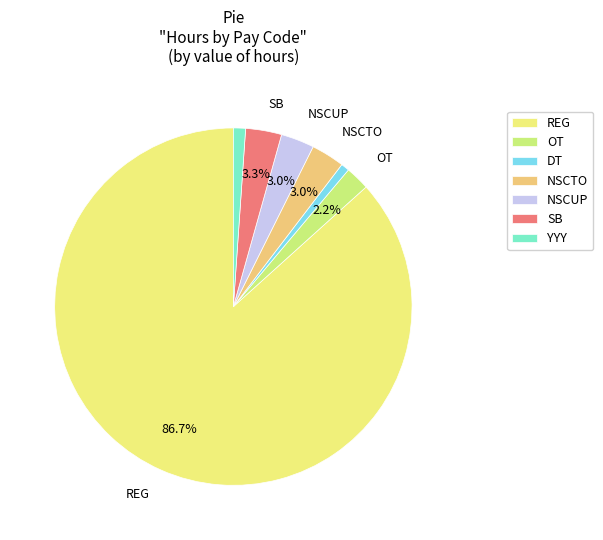

The REG slice represents 87% of the pie. True or false?

True